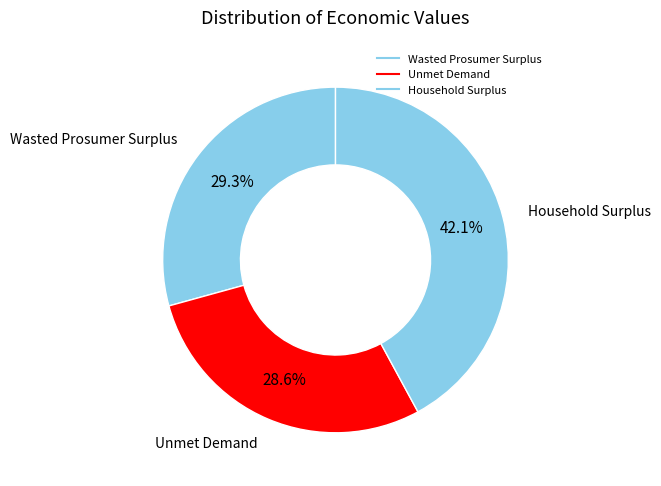

Count the number of slices in the pie.

3